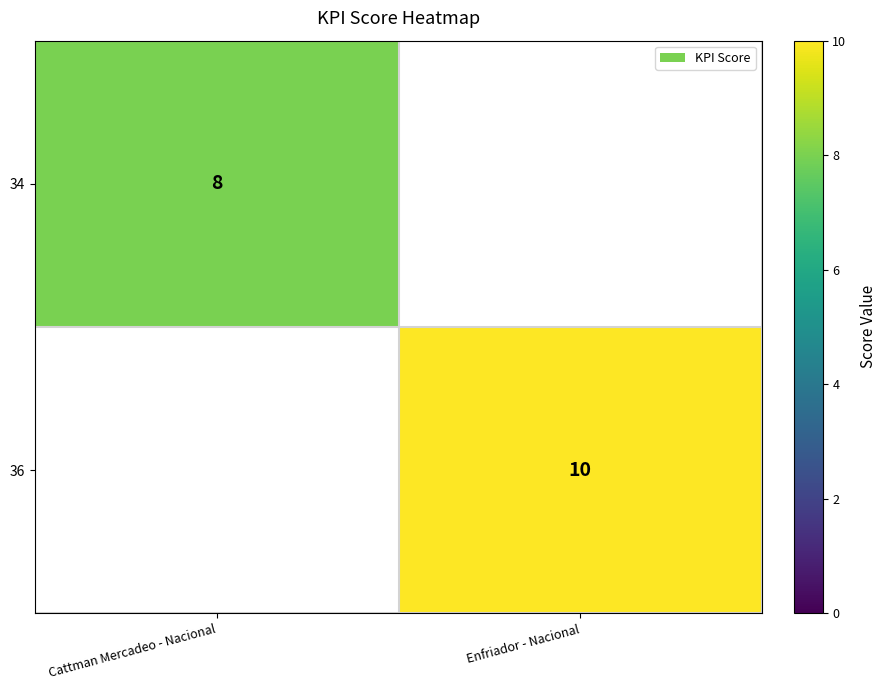

Is it true that 34 equals 11 at Cattman Mercadeo - Nacional?

False